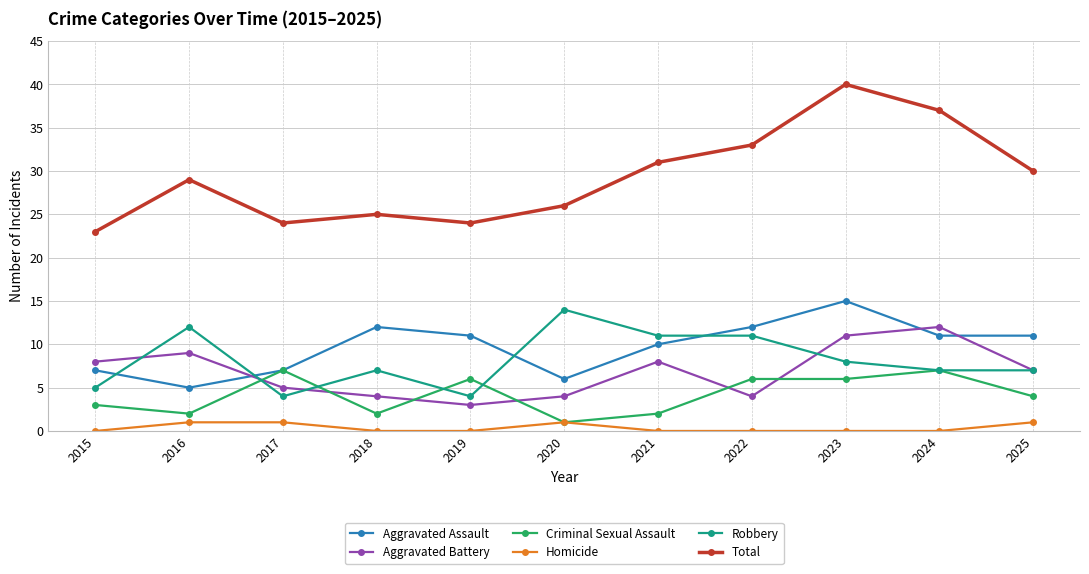

The Aggravated Battery series shows 3 at 2024. True or false?

False